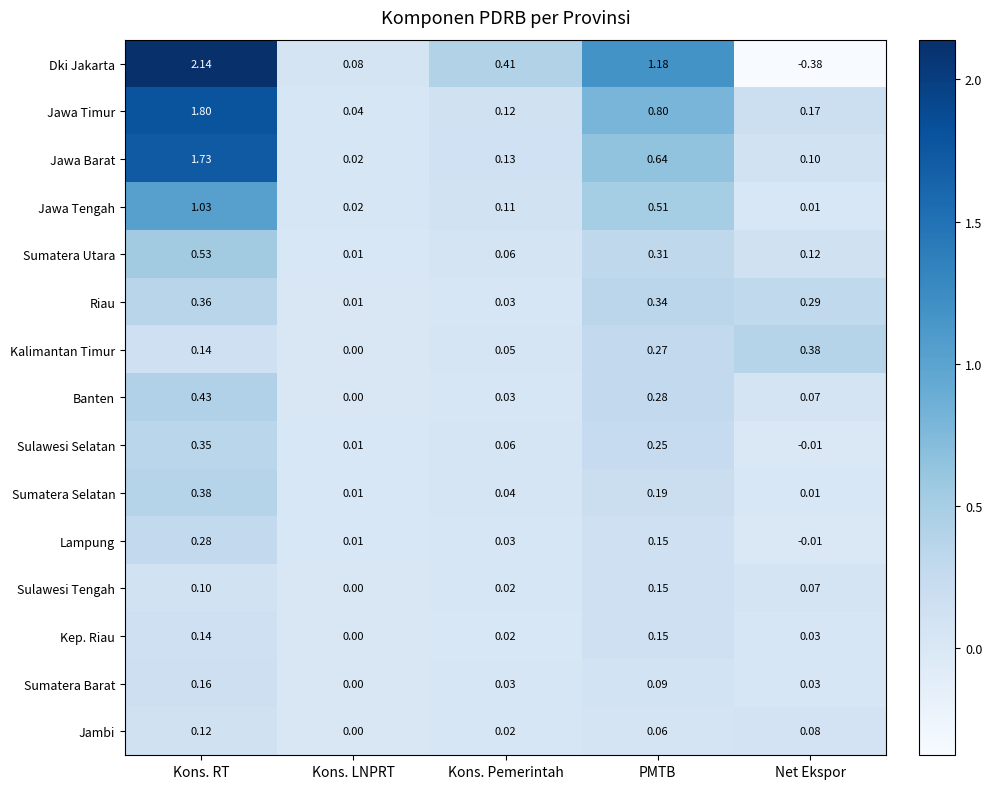

Is the value of Sumatera Barat at Kons. LNPRT greater than the value of Lampung at Kons. Pemerintah?

No